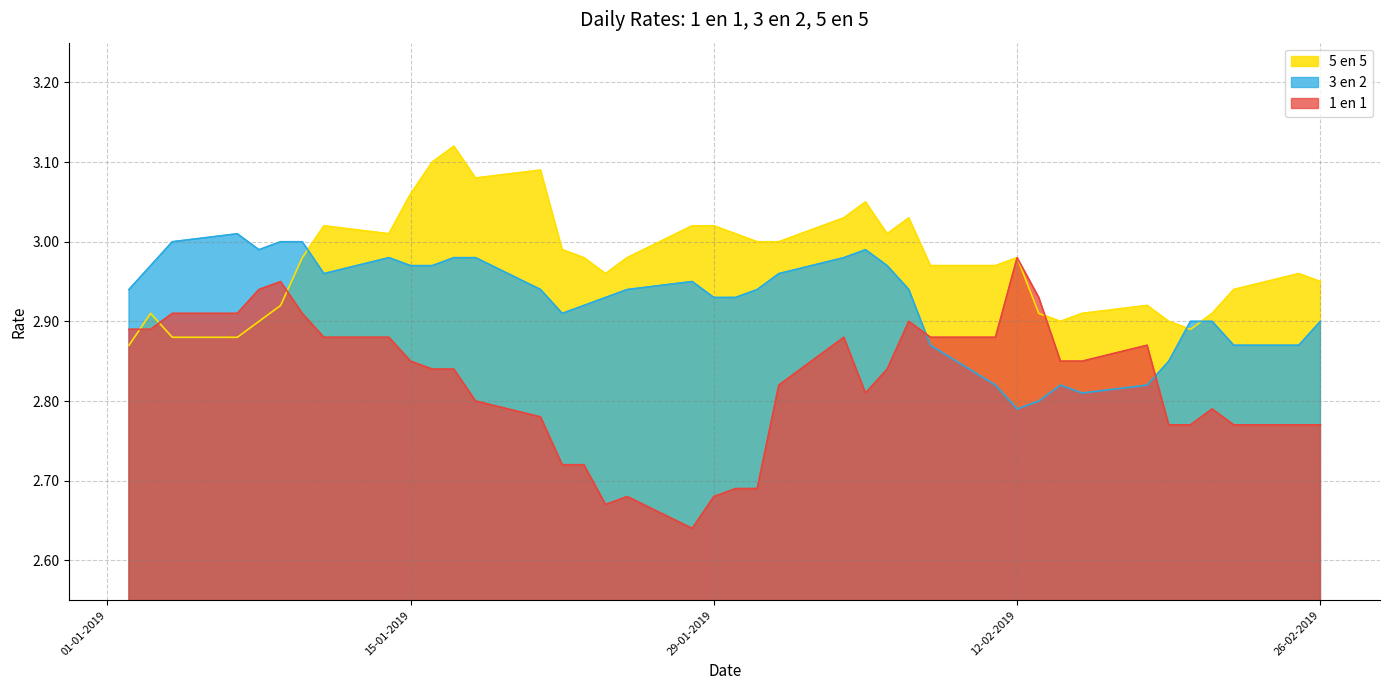

What is the lowest value of the 3 en 2 series?

2.8